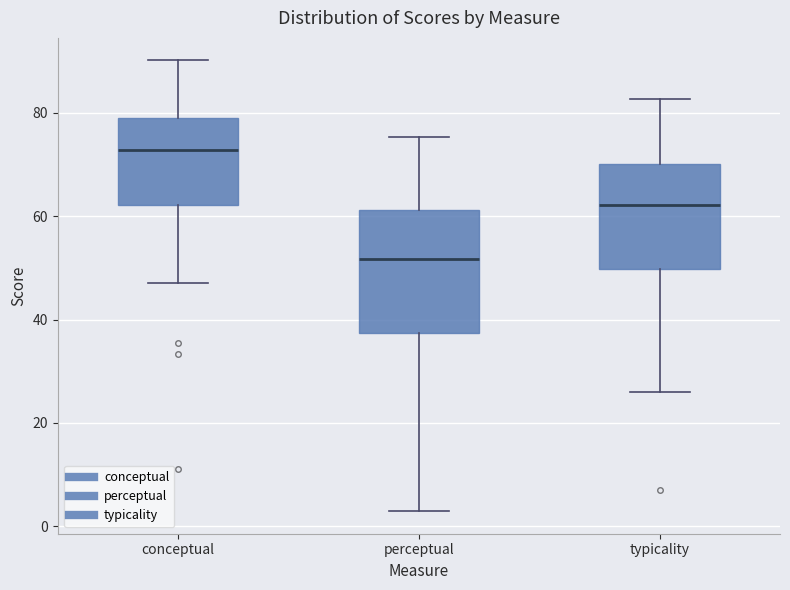

Reading left to right, read every box against the y-axis: the position of its median line, the range the box covers, and the ends of its whiskers. The values are not printed on the chart, so give them approximately, as read against the axis.

conceptual: median 72, box 62 to 78, whiskers 48 to 90
perceptual: median 52, box 38 to 62, whiskers 2 to 76
typicality: median 62, box 50 to 70, whiskers 26 to 82